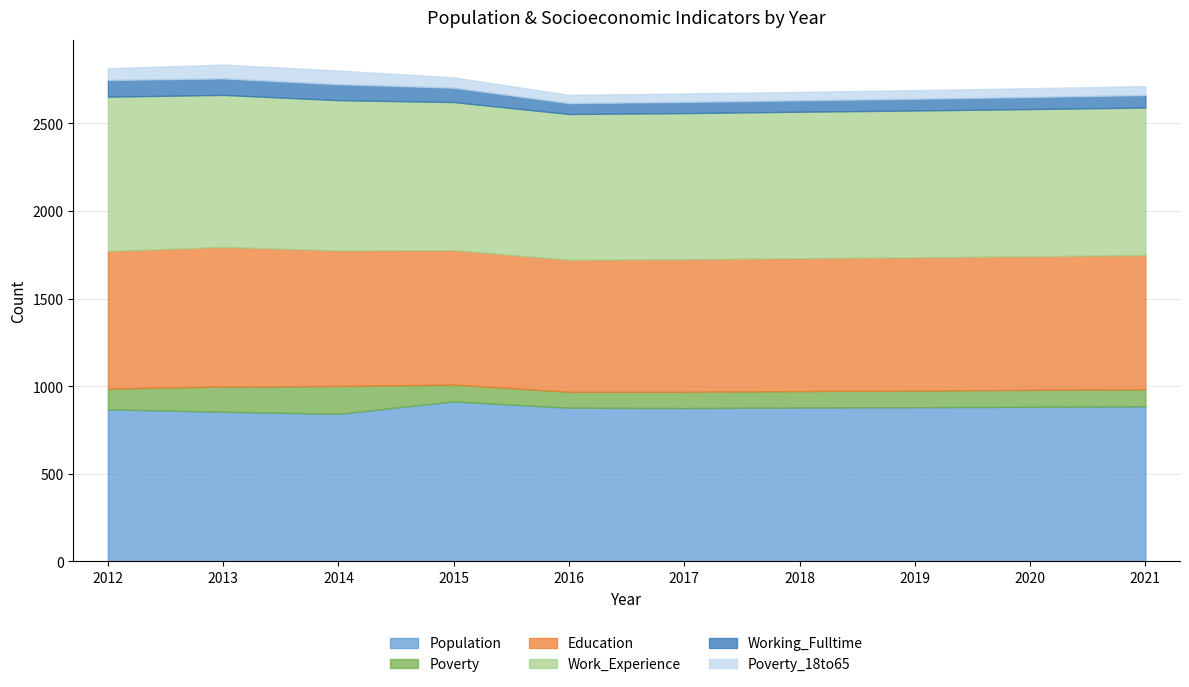

How many data points in Poverty are above 97?

4